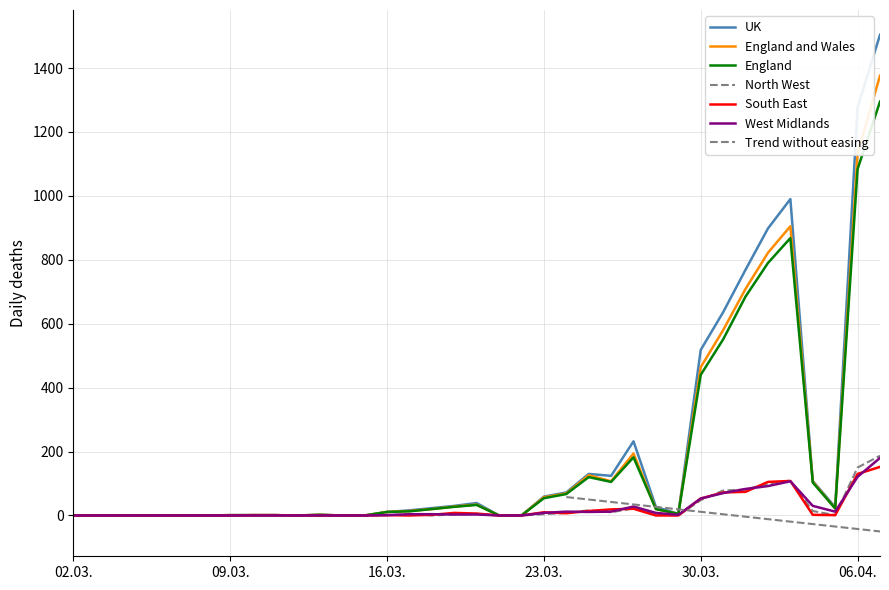

What is the spread (max minus min) of values at 2020-03-20?

36